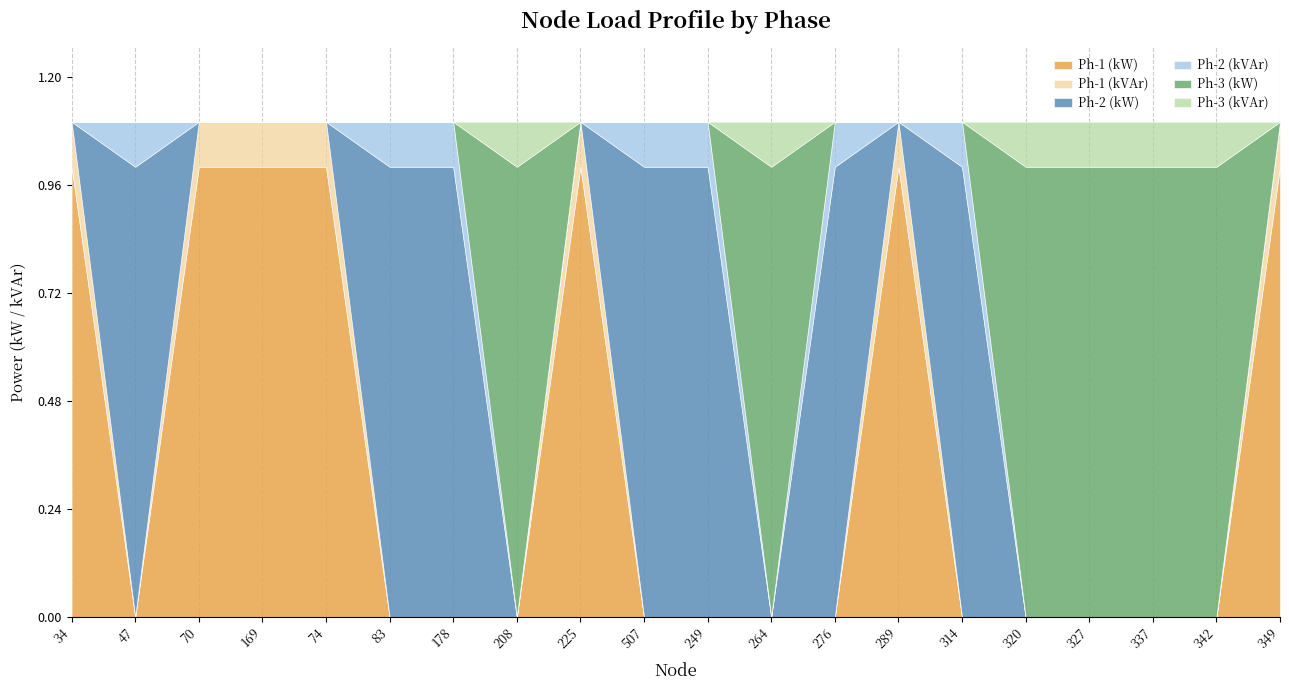

What position from the left is 349?

20